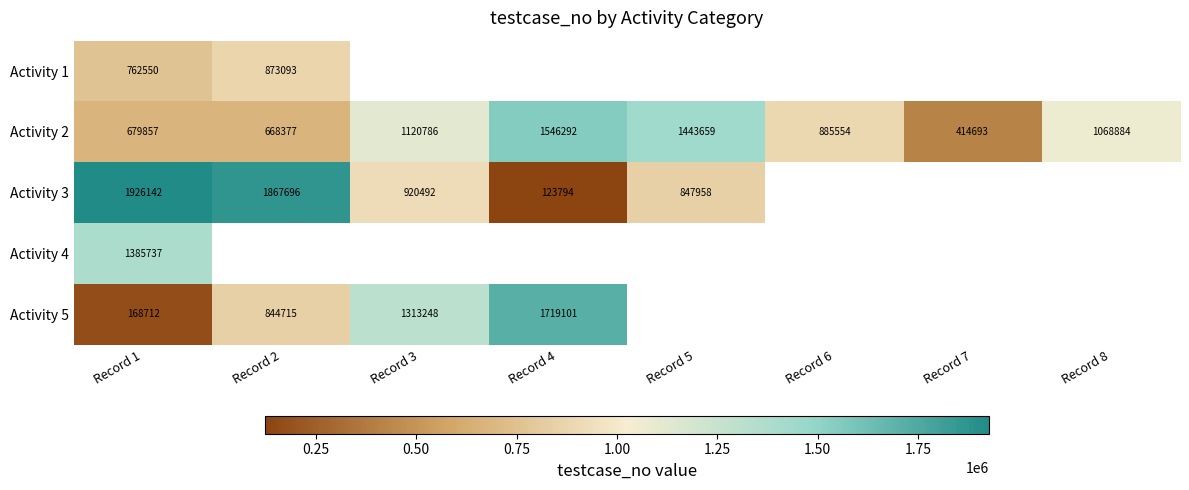

What is the smallest value displayed?

123794.0